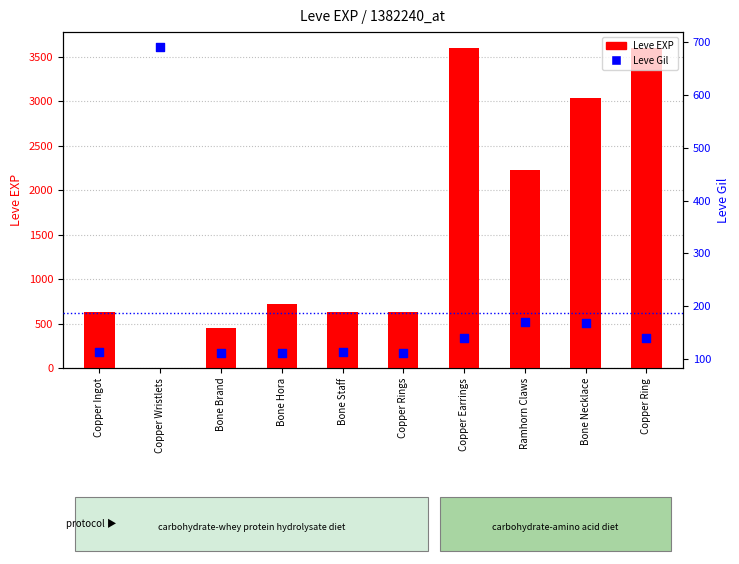

Which series has the largest total across all categories?

Leve EXP